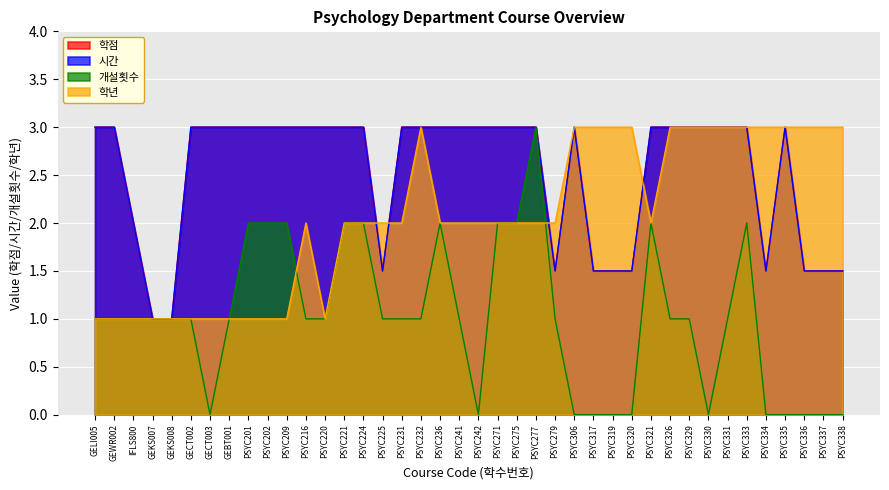

Which category has the lowest value across all series?

GECT003